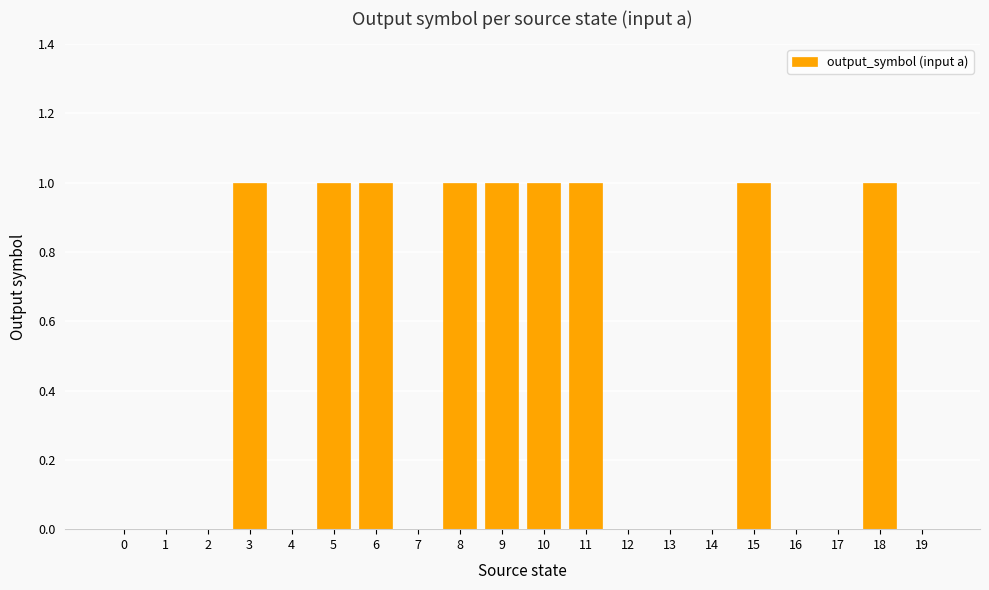

What is the change in value from 13 to 15?

+1